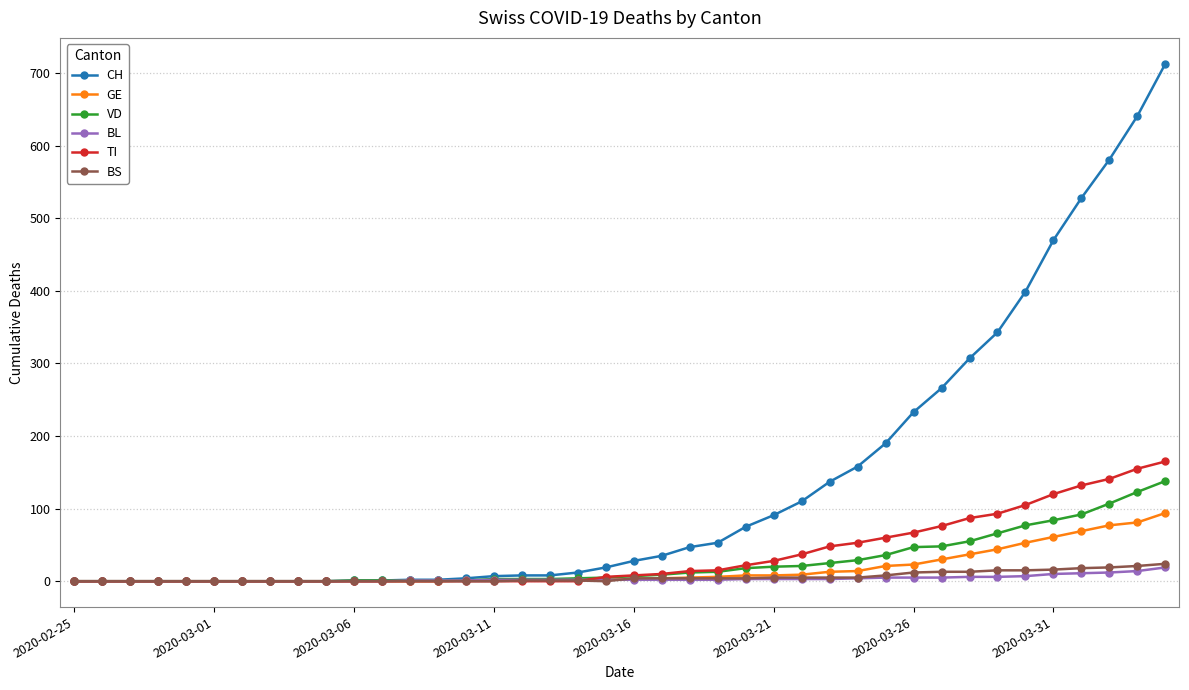

At how many categories does at least one series exceed 299?

8